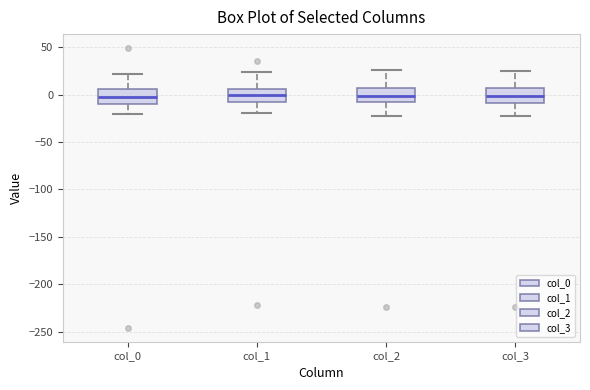

Reading left to right, read every box against the y-axis: the position of its median line, the range the box covers, and the ends of its whiskers. The values are not printed on the chart, so give them approximately, as read against the axis.

col_0: median 0, box -10 to 5, whiskers -20 to 20
col_1: median 0, box -10 to 5, whiskers -20 to 25
col_2: median 0, box -10 to 5, whiskers -25 to 25
col_3: median 0, box -10 to 5, whiskers -20 to 25